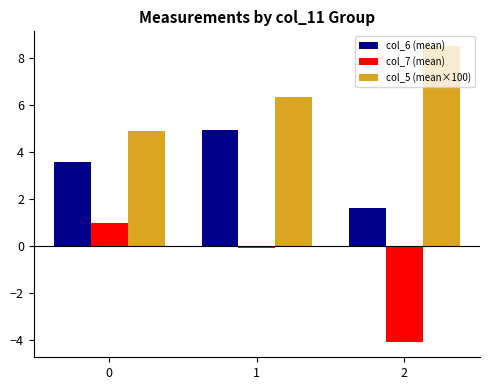

At which label does col_7 (mean) reach its minimum?

2